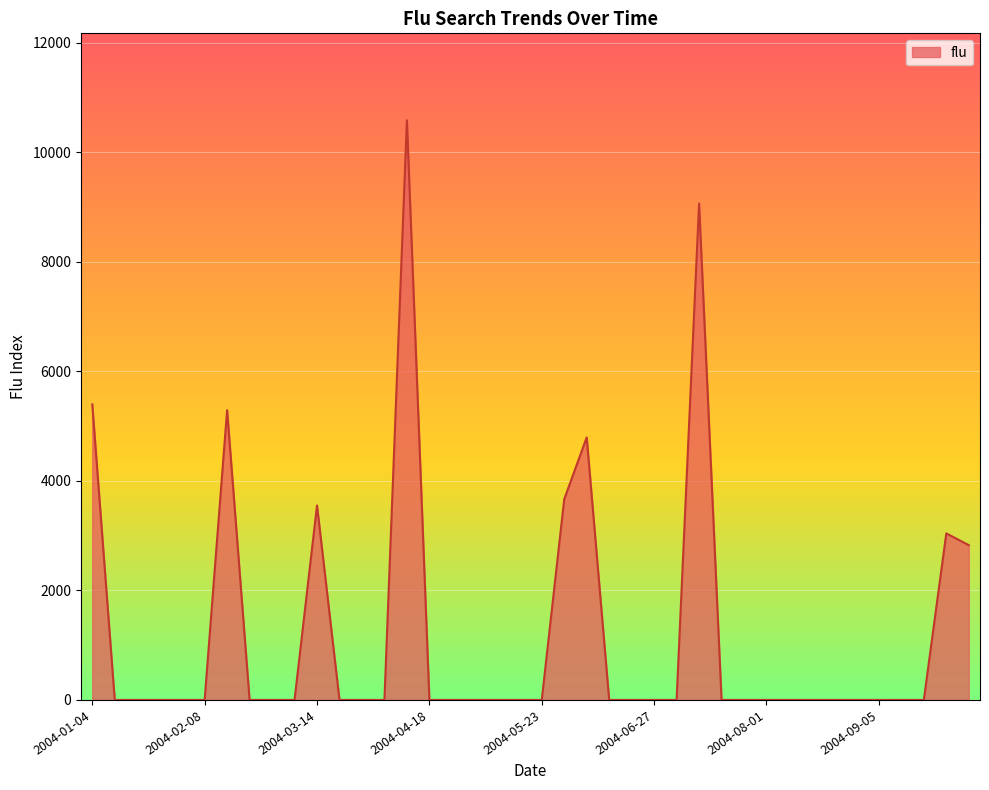

What is the greatest value displayed?

10583.7